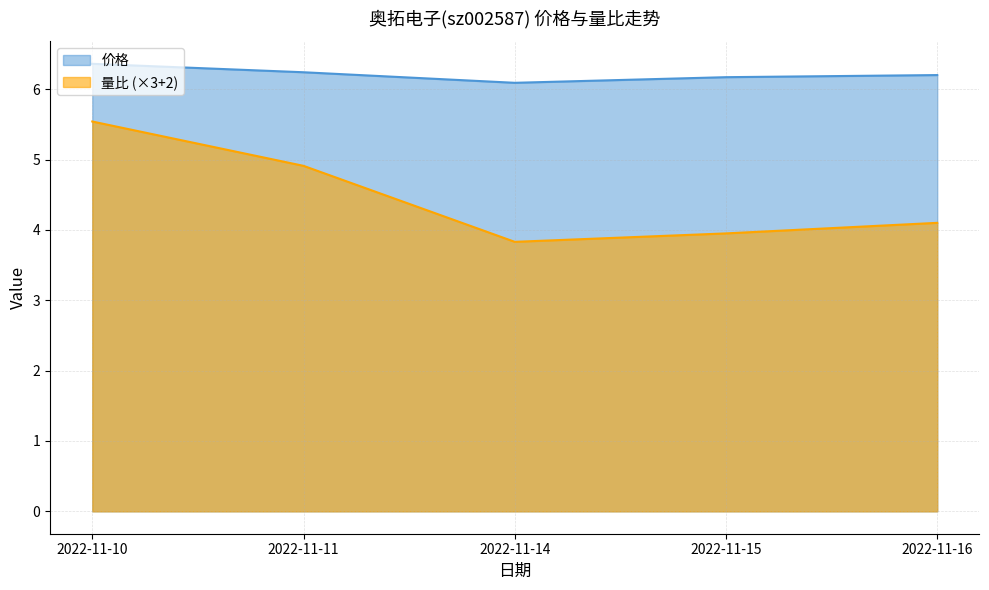

What is the highest value of the 价格 series?

6.4